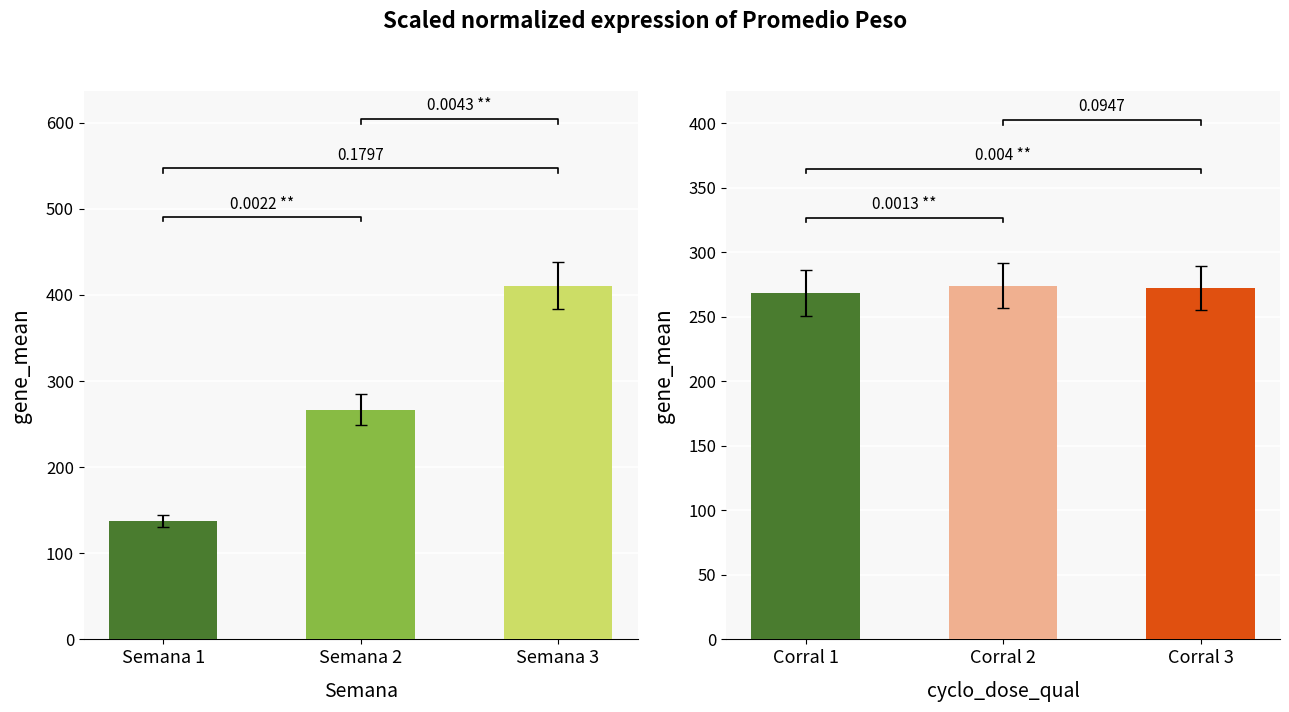

Does the chart contain any negative values?

No